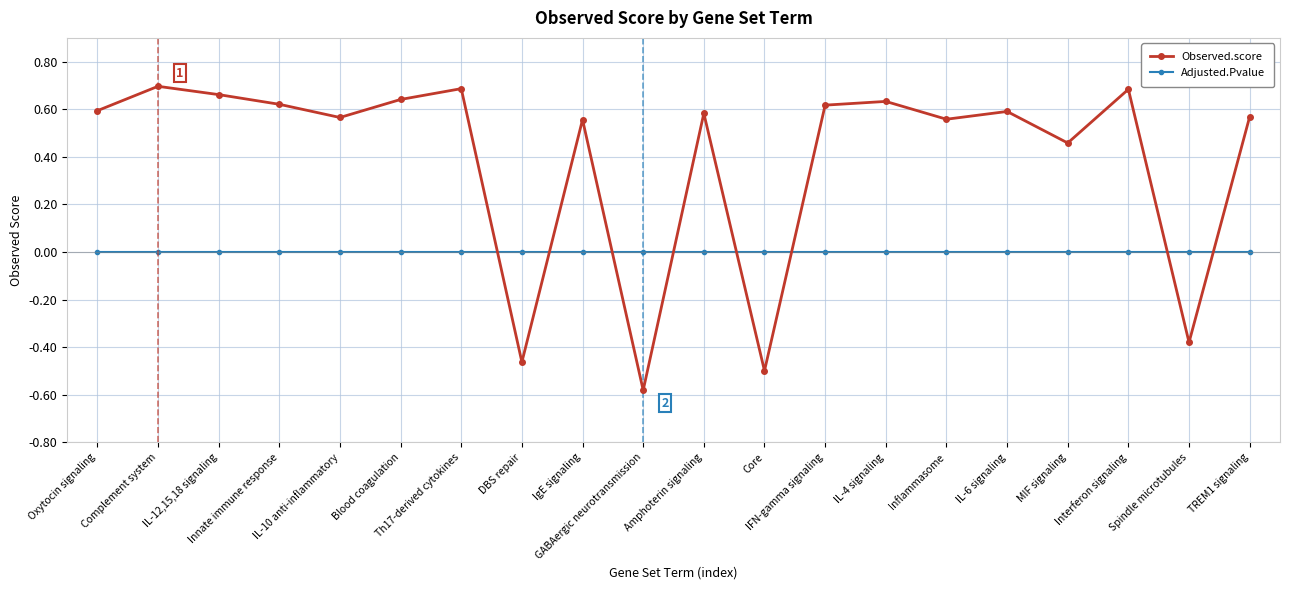

How many values in the Observed.score series are below 0?

4